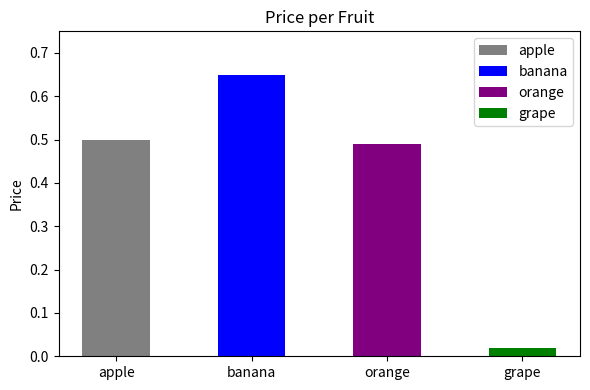

Count the number of categories in the chart.

4